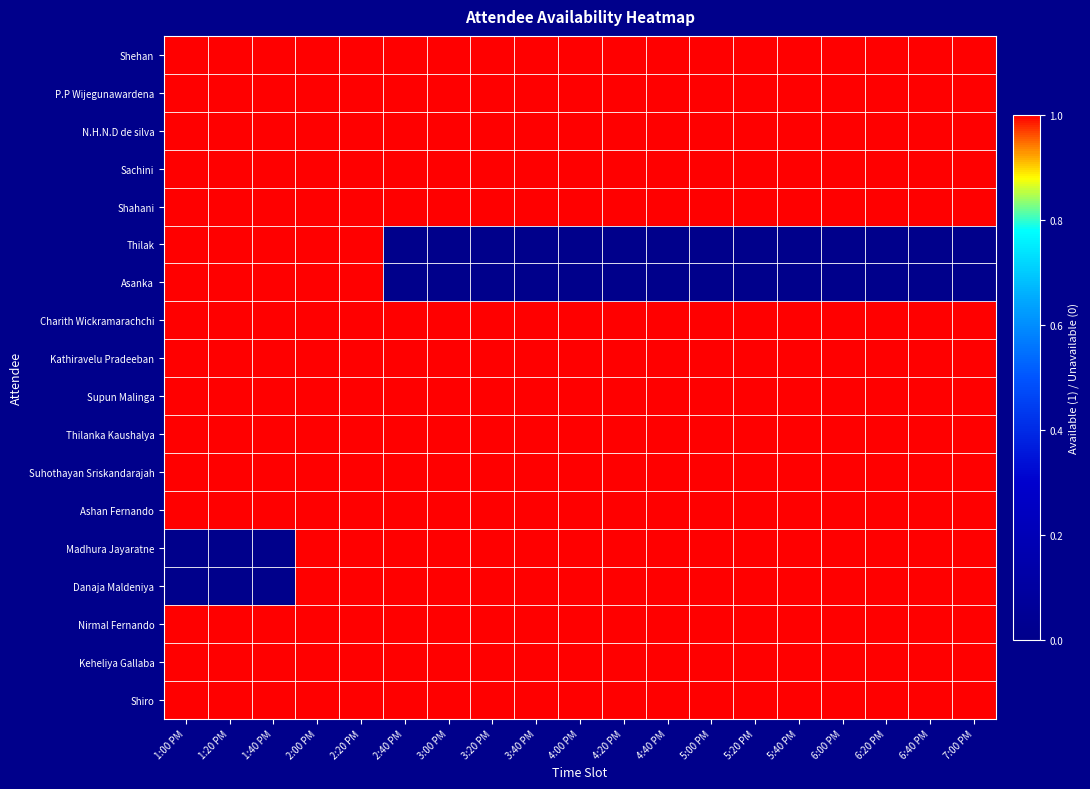

Reading left to right, list all the values displayed in this chart.

Shehan: 1:00 PM=1	1:20 PM=1	1:40 PM=1	2:00 PM=1	2:20 PM=1	2:40 PM=1	3:00 PM=1	3:20 PM=1	3:40 PM=1	4:00 PM=1	4:20 PM=1	4:40 PM=1	5:00 PM=1	5:20 PM=1	5:40 PM=1	6:00 PM=1	6:20 PM=1	6:40 PM=1	7:00 PM=1
P.P Wijegunawardena: 1:00 PM=1	1:20 PM=1	1:40 PM=1	2:00 PM=1	2:20 PM=1	2:40 PM=1	3:00 PM=1	3:20 PM=1	3:40 PM=1	4:00 PM=1	4:20 PM=1	4:40 PM=1	5:00 PM=1	5:20 PM=1	5:40 PM=1	6:00 PM=1	6:20 PM=1	6:40 PM=1	7:00 PM=1
N.H.N.D de silva: 1:00 PM=1	1:20 PM=1	1:40 PM=1	2:00 PM=1	2:20 PM=1	2:40 PM=1	3:00 PM=1	3:20 PM=1	3:40 PM=1	4:00 PM=1	4:20 PM=1	4:40 PM=1	5:00 PM=1	5:20 PM=1	5:40 PM=1	6:00 PM=1	6:20 PM=1	6:40 PM=1	7:00 PM=1
Sachini: 1:00 PM=1	1:20 PM=1	1:40 PM=1	2:00 PM=1	2:20 PM=1	2:40 PM=1	3:00 PM=1	3:20 PM=1	3:40 PM=1	4:00 PM=1	4:20 PM=1	4:40 PM=1	5:00 PM=1	5:20 PM=1	5:40 PM=1	6:00 PM=1	6:20 PM=1	6:40 PM=1	7:00 PM=1
Shahani: 1:00 PM=1	1:20 PM=1	1:40 PM=1	2:00 PM=1	2:20 PM=1	2:40 PM=1	3:00 PM=1	3:20 PM=1	3:40 PM=1	4:00 PM=1	4:20 PM=1	4:40 PM=1	5:00 PM=1	5:20 PM=1	5:40 PM=1	6:00 PM=1	6:20 PM=1	6:40 PM=1	7:00 PM=1
Thilak: 1:00 PM=1	1:20 PM=1	1:40 PM=1	2:00 PM=1	2:20 PM=1	2:40 PM=0	3:00 PM=0	3:20 PM=0	3:40 PM=0	4:00 PM=0	4:20 PM=0	4:40 PM=0	5:00 PM=0	5:20 PM=0	5:40 PM=0	6:00 PM=0	6:20 PM=0	6:40 PM=0	7:00 PM=0
Asanka: 1:00 PM=1	1:20 PM=1	1:40 PM=1	2:00 PM=1	2:20 PM=1	2:40 PM=0	3:00 PM=0	3:20 PM=0	3:40 PM=0	4:00 PM=0	4:20 PM=0	4:40 PM=0	5:00 PM=0	5:20 PM=0	5:40 PM=0	6:00 PM=0	6:20 PM=0	6:40 PM=0	7:00 PM=0
Charith Wickramarachchi: 1:00 PM=1	1:20 PM=1	1:40 PM=1	2:00 PM=1	2:20 PM=1	2:40 PM=1	3:00 PM=1	3:20 PM=1	3:40 PM=1	4:00 PM=1	4:20 PM=1	4:40 PM=1	5:00 PM=1	5:20 PM=1	5:40 PM=1	6:00 PM=1	6:20 PM=1	6:40 PM=1	7:00 PM=1
Kathiravelu Pradeeban: 1:00 PM=1	1:20 PM=1	1:40 PM=1	2:00 PM=1	2:20 PM=1	2:40 PM=1	3:00 PM=1	3:20 PM=1	3:40 PM=1	4:00 PM=1	4:20 PM=1	4:40 PM=1	5:00 PM=1	5:20 PM=1	5:40 PM=1	6:00 PM=1	6:20 PM=1	6:40 PM=1	7:00 PM=1
Supun Malinga: 1:00 PM=1	1:20 PM=1	1:40 PM=1	2:00 PM=1	2:20 PM=1	2:40 PM=1	3:00 PM=1	3:20 PM=1	3:40 PM=1	4:00 PM=1	4:20 PM=1	4:40 PM=1	5:00 PM=1	5:20 PM=1	5:40 PM=1	6:00 PM=1	6:20 PM=1	6:40 PM=1	7:00 PM=1
Thilanka Kaushalya: 1:00 PM=1	1:20 PM=1	1:40 PM=1	2:00 PM=1	2:20 PM=1	2:40 PM=1	3:00 PM=1	3:20 PM=1	3:40 PM=1	4:00 PM=1	4:20 PM=1	4:40 PM=1	5:00 PM=1	5:20 PM=1	5:40 PM=1	6:00 PM=1	6:20 PM=1	6:40 PM=1	7:00 PM=1
Suhothayan Sriskandarajah: 1:00 PM=1	1:20 PM=1	1:40 PM=1	2:00 PM=1	2:20 PM=1	2:40 PM=1	3:00 PM=1	3:20 PM=1	3:40 PM=1	4:00 PM=1	4:20 PM=1	4:40 PM=1	5:00 PM=1	5:20 PM=1	5:40 PM=1	6:00 PM=1	6:20 PM=1	6:40 PM=1	7:00 PM=1
Ashan Fernando: 1:00 PM=1	1:20 PM=1	1:40 PM=1	2:00 PM=1	2:20 PM=1	2:40 PM=1	3:00 PM=1	3:20 PM=1	3:40 PM=1	4:00 PM=1	4:20 PM=1	4:40 PM=1	5:00 PM=1	5:20 PM=1	5:40 PM=1	6:00 PM=1	6:20 PM=1	6:40 PM=1	7:00 PM=1
Madhura Jayaratne: 1:00 PM=0	1:20 PM=0	1:40 PM=0	2:00 PM=1	2:20 PM=1	2:40 PM=1	3:00 PM=1	3:20 PM=1	3:40 PM=1	4:00 PM=1	4:20 PM=1	4:40 PM=1	5:00 PM=1	5:20 PM=1	5:40 PM=1	6:00 PM=1	6:20 PM=1	6:40 PM=1	7:00 PM=1
Danaja Maldeniya: 1:00 PM=0	1:20 PM=0	1:40 PM=0	2:00 PM=1	2:20 PM=1	2:40 PM=1	3:00 PM=1	3:20 PM=1	3:40 PM=1	4:00 PM=1	4:20 PM=1	4:40 PM=1	5:00 PM=1	5:20 PM=1	5:40 PM=1	6:00 PM=1	6:20 PM=1	6:40 PM=1	7:00 PM=1
Nirmal Fernando: 1:00 PM=1	1:20 PM=1	1:40 PM=1	2:00 PM=1	2:20 PM=1	2:40 PM=1	3:00 PM=1	3:20 PM=1	3:40 PM=1	4:00 PM=1	4:20 PM=1	4:40 PM=1	5:00 PM=1	5:20 PM=1	5:40 PM=1	6:00 PM=1	6:20 PM=1	6:40 PM=1	7:00 PM=1
Keheliya Gallaba: 1:00 PM=1	1:20 PM=1	1:40 PM=1	2:00 PM=1	2:20 PM=1	2:40 PM=1	3:00 PM=1	3:20 PM=1	3:40 PM=1	4:00 PM=1	4:20 PM=1	4:40 PM=1	5:00 PM=1	5:20 PM=1	5:40 PM=1	6:00 PM=1	6:20 PM=1	6:40 PM=1	7:00 PM=1
Shiro: 1:00 PM=1	1:20 PM=1	1:40 PM=1	2:00 PM=1	2:20 PM=1	2:40 PM=1	3:00 PM=1	3:20 PM=1	3:40 PM=1	4:00 PM=1	4:20 PM=1	4:40 PM=1	5:00 PM=1	5:20 PM=1	5:40 PM=1	6:00 PM=1	6:20 PM=1	6:40 PM=1	7:00 PM=1